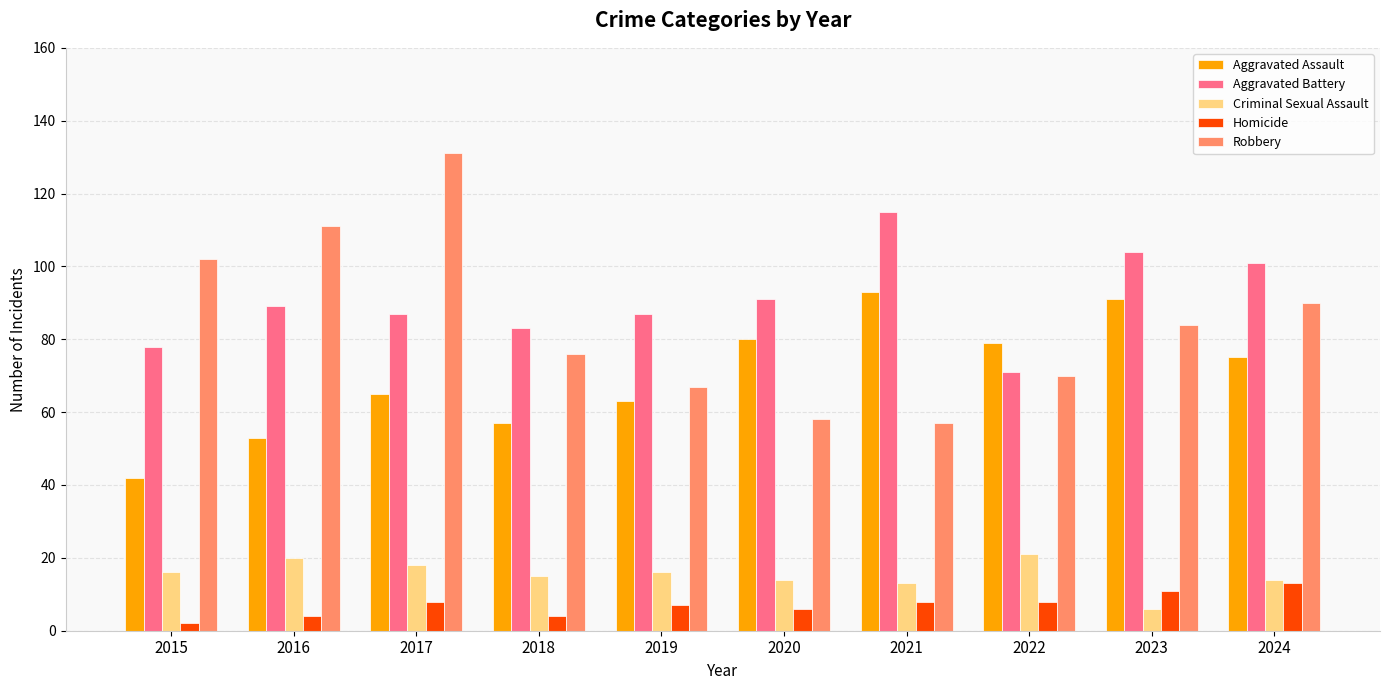

What value does the Aggravated Battery series have at 2021?

115